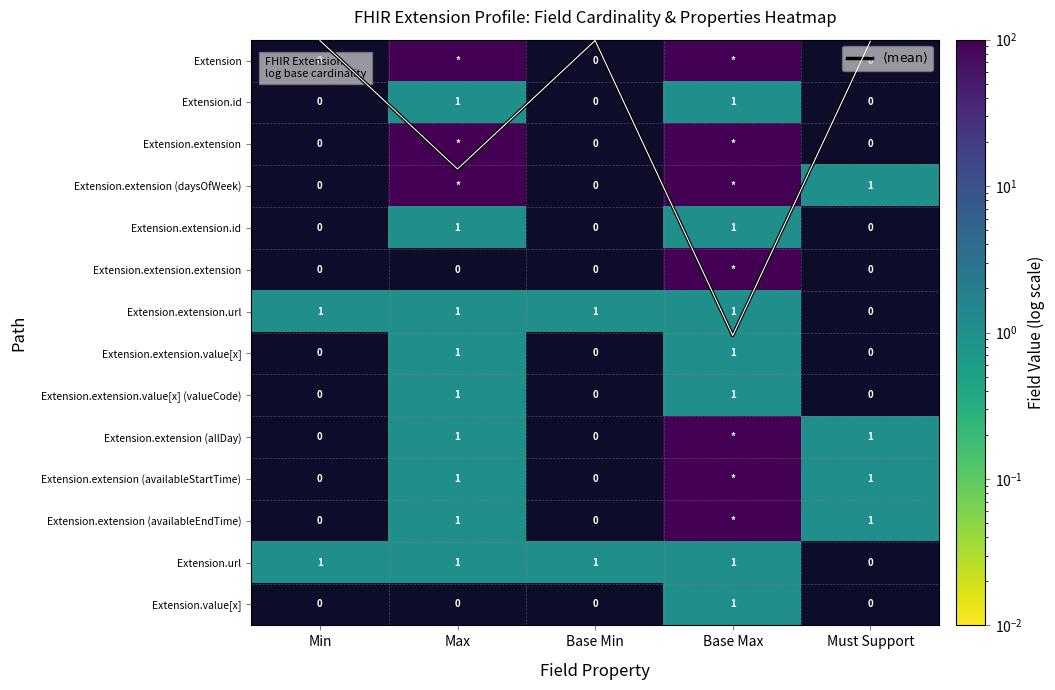

What is the maximum value shown in the chart?

99.0